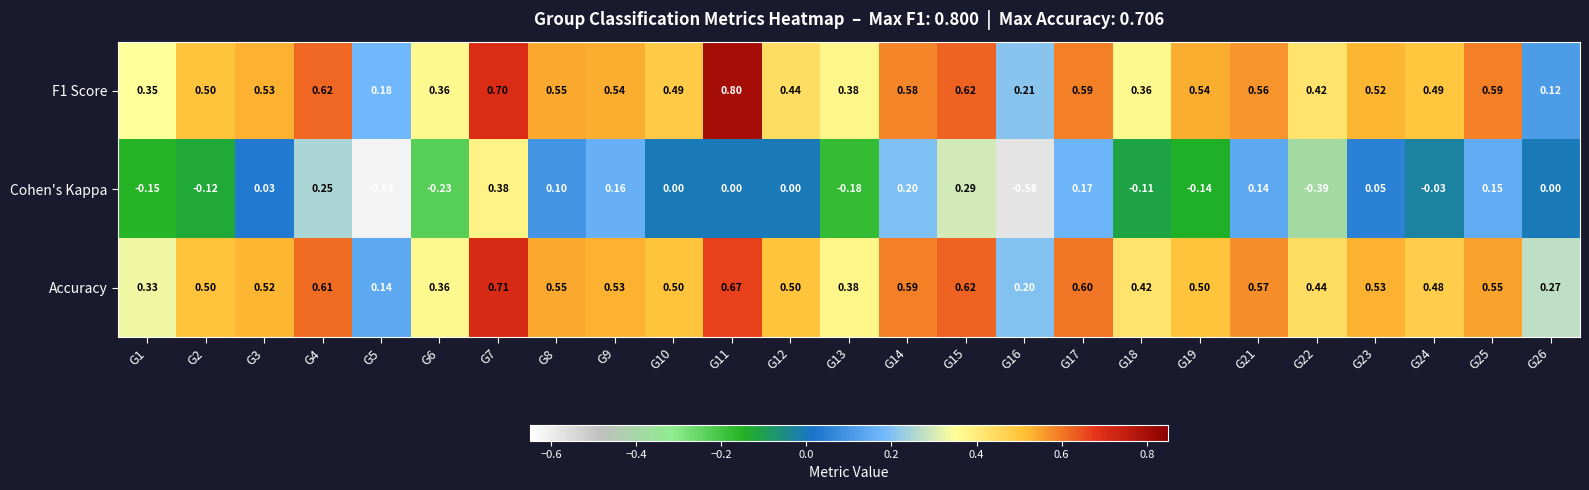

Which series has the widest spread of values?

Cohen's Kappa